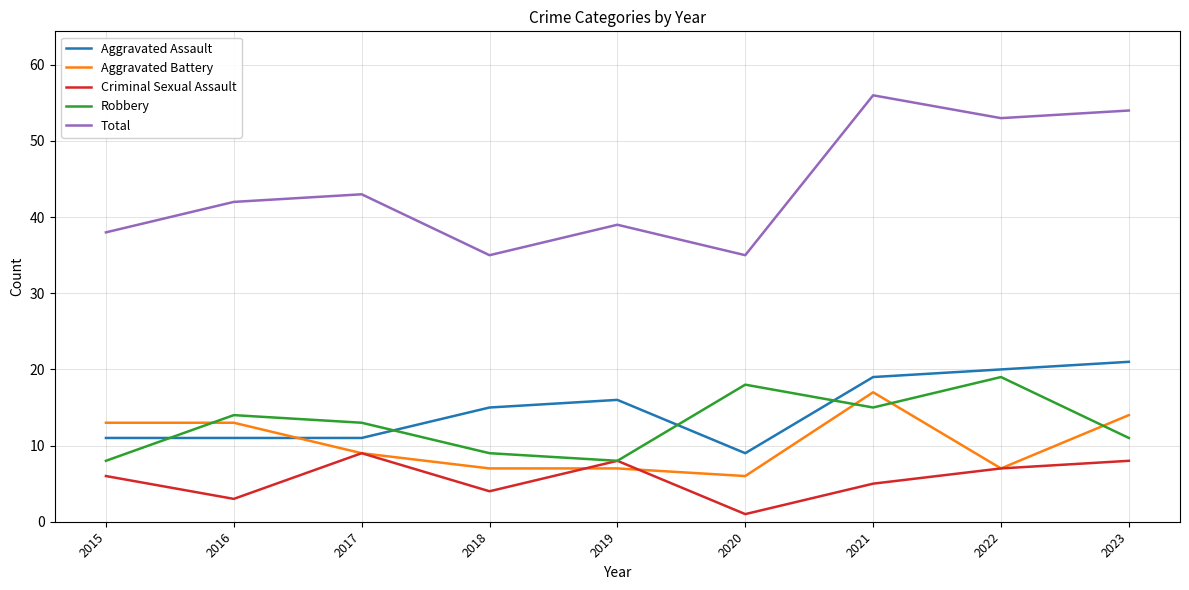

What is the difference between the Total values at 2016 and 2022?

11